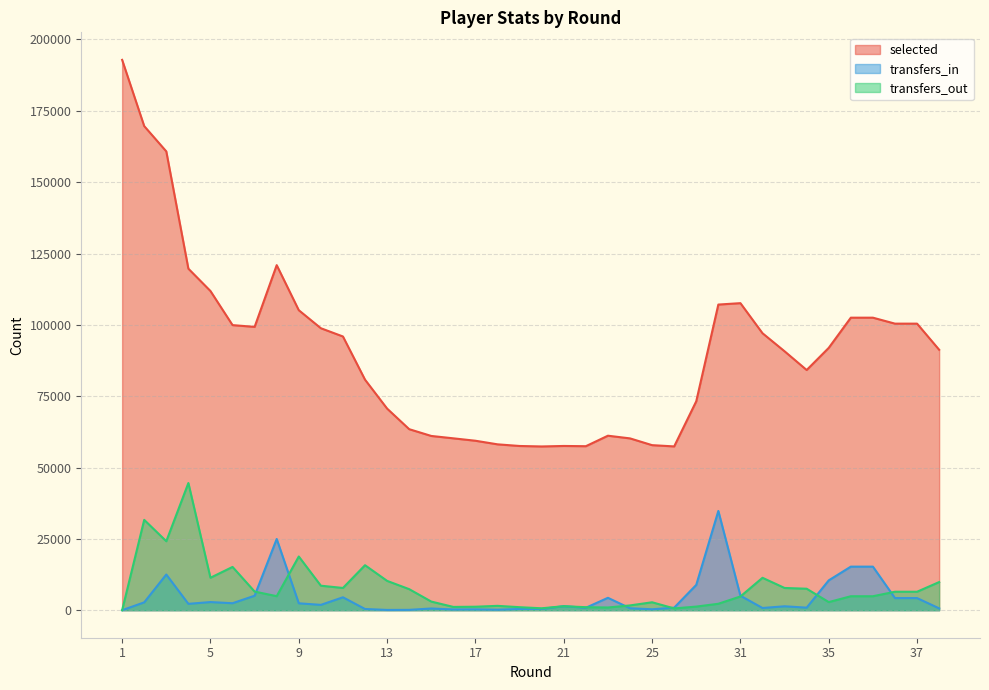

What is the greatest value displayed?

192865